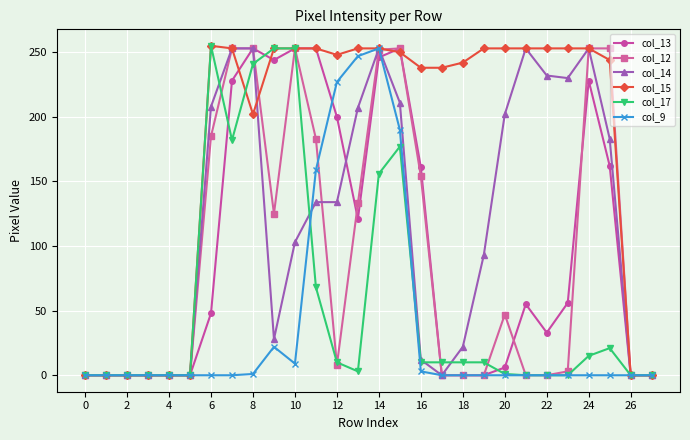

Which series has the largest total across all categories?

col_15